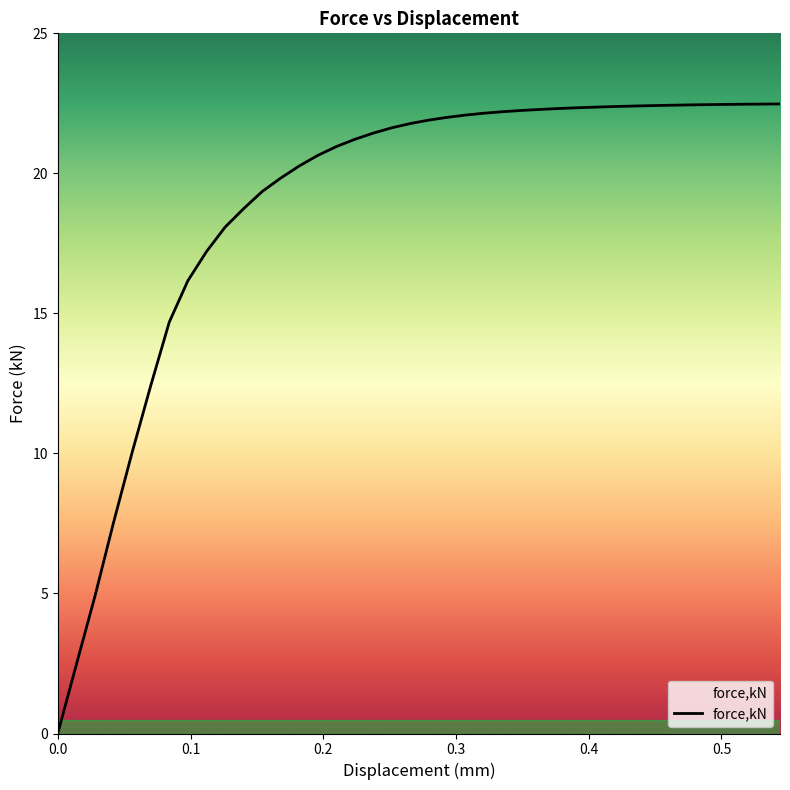

What is the difference between the maximum and minimum values?

22.5